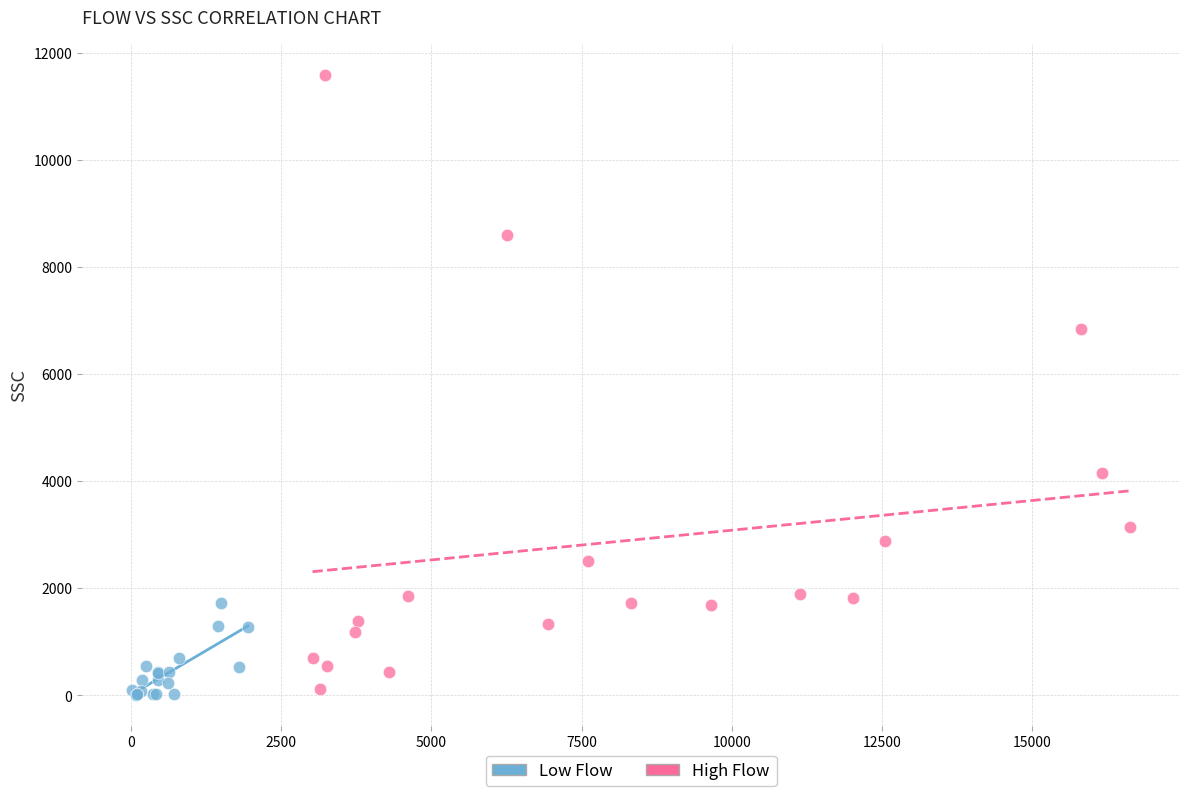

Which series reaches the maximum Y coordinate?

High Flow